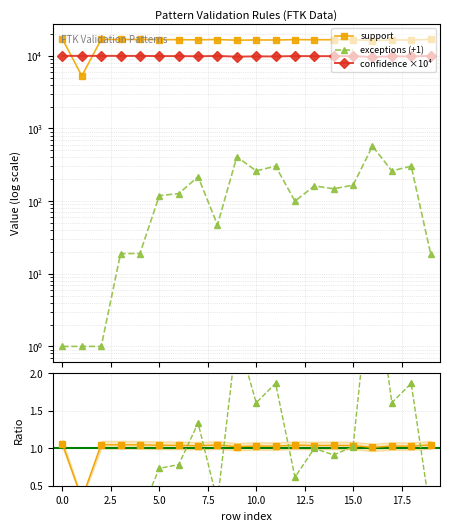

At how many categories does at least one series exceed 9135?

20